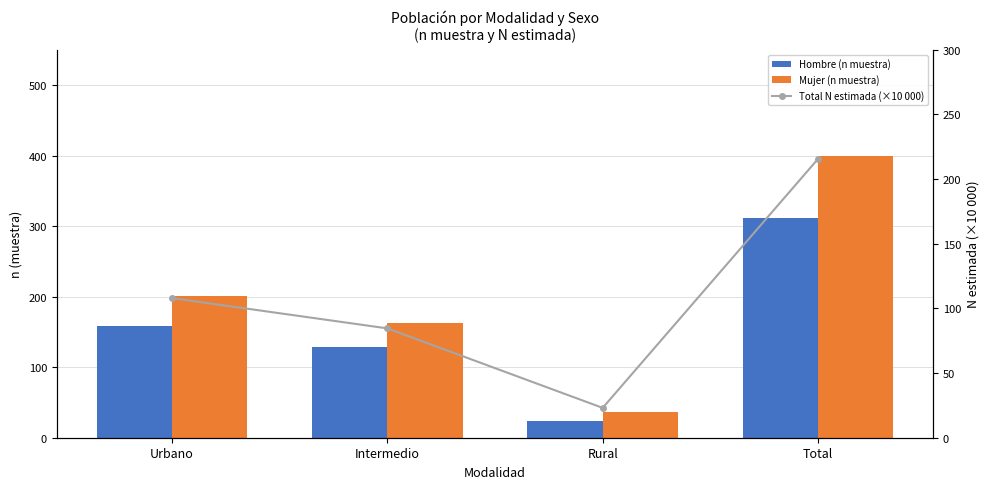

List the series in order of their overall mean, lowest first.

Total N estimada (×10 000), Hombre (n muestra), Mujer (n muestra)